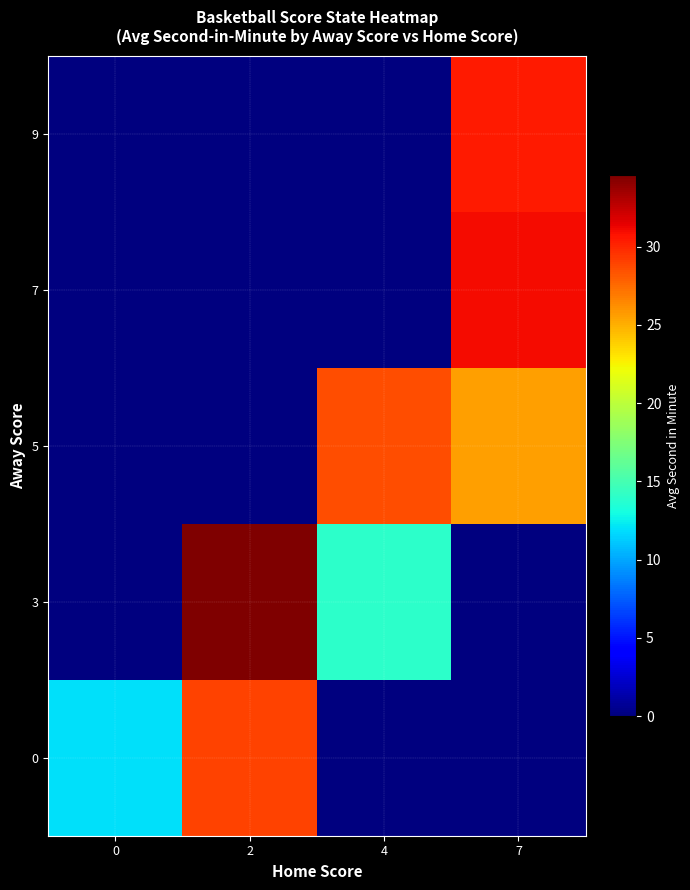

Between 0 and 2, which is larger?

2